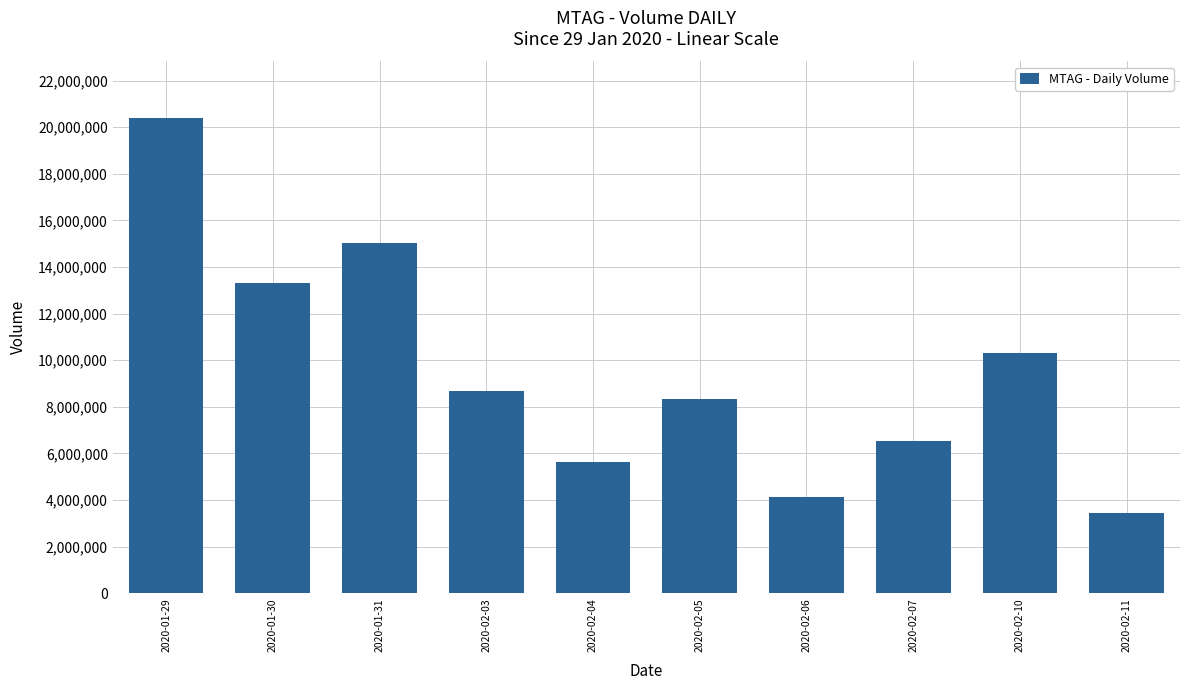

Which label corresponds to the largest value in the chart?

2020-01-29